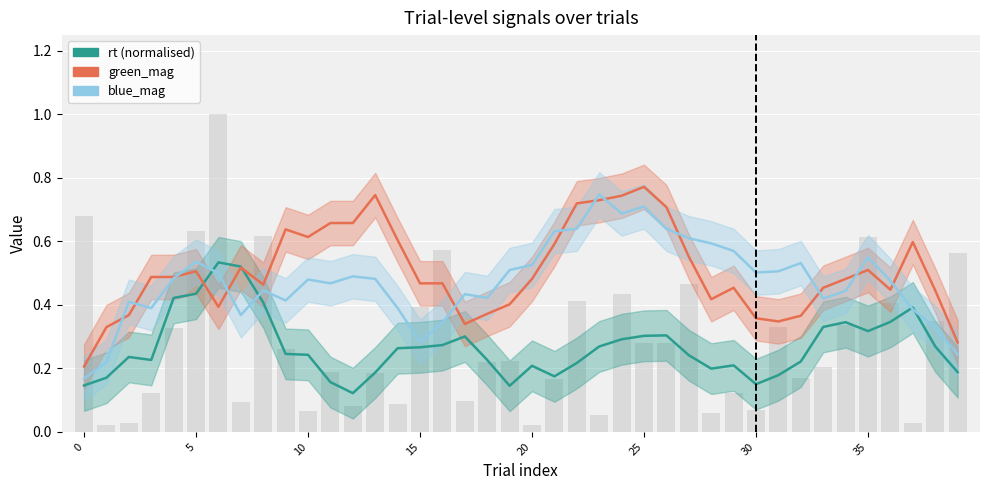

The blue_mag series shows 0.2 at 11. True or false?

False